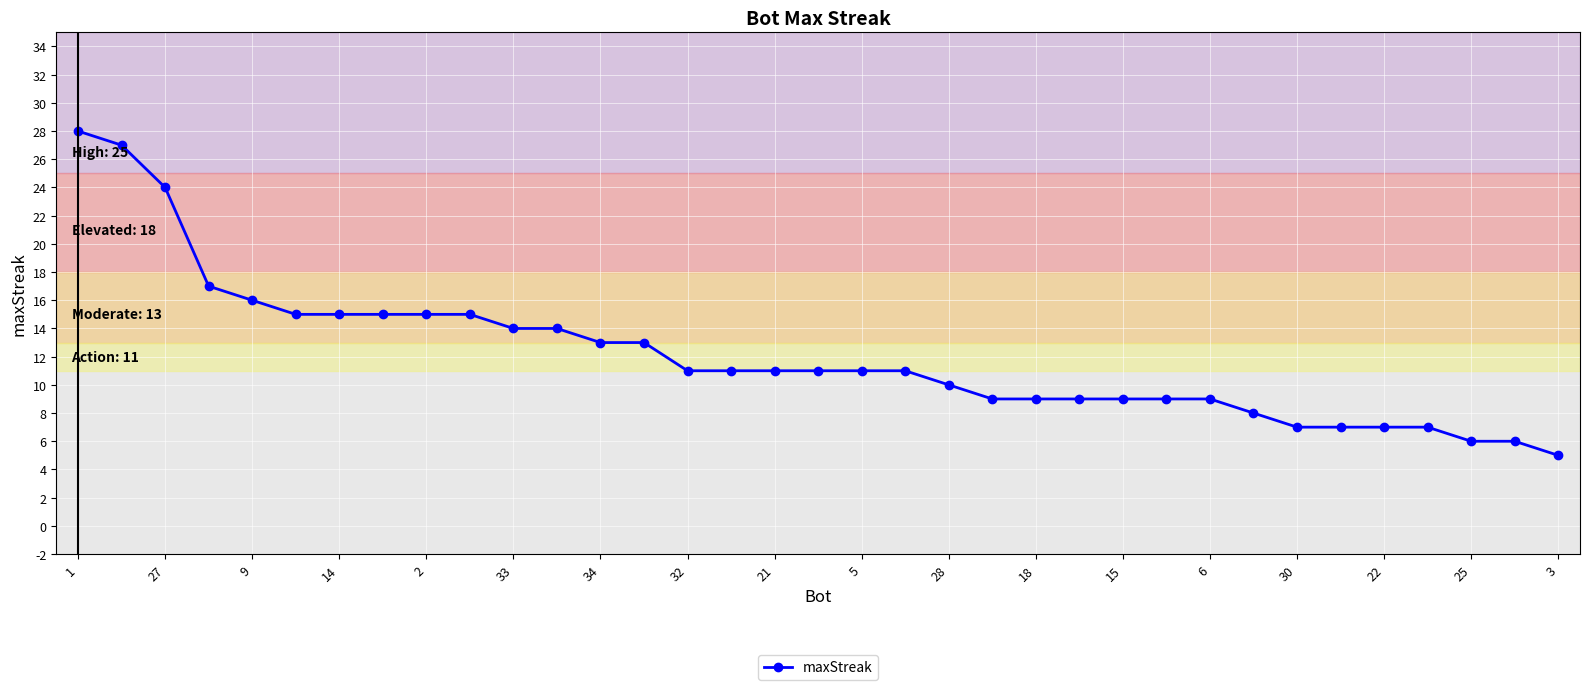

What is the difference between the maximum and minimum values?

23